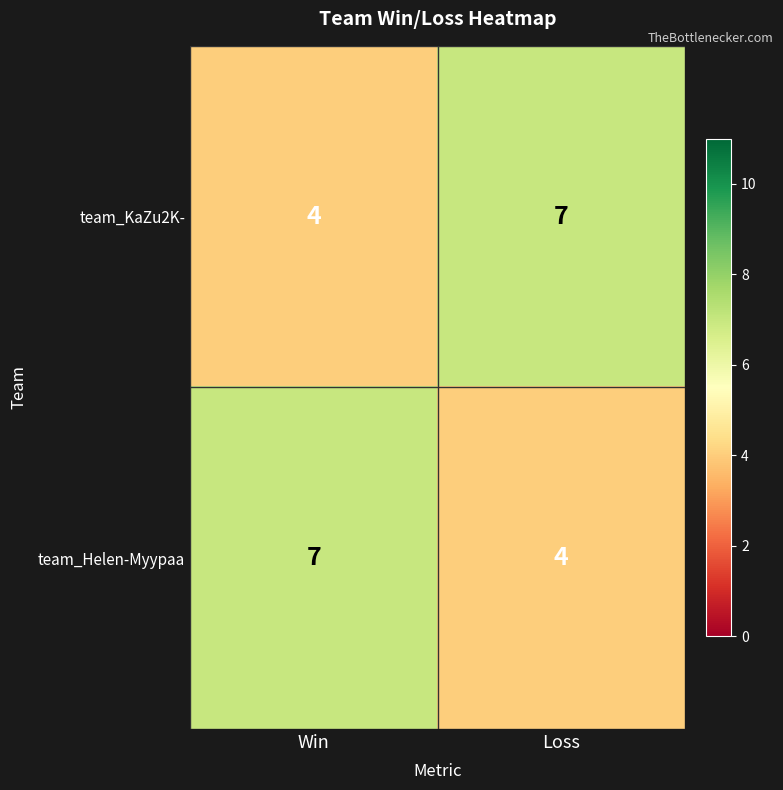

Rank the series at Loss from lowest to highest value.

team_Helen-Myypaa, team_KaZu2K-